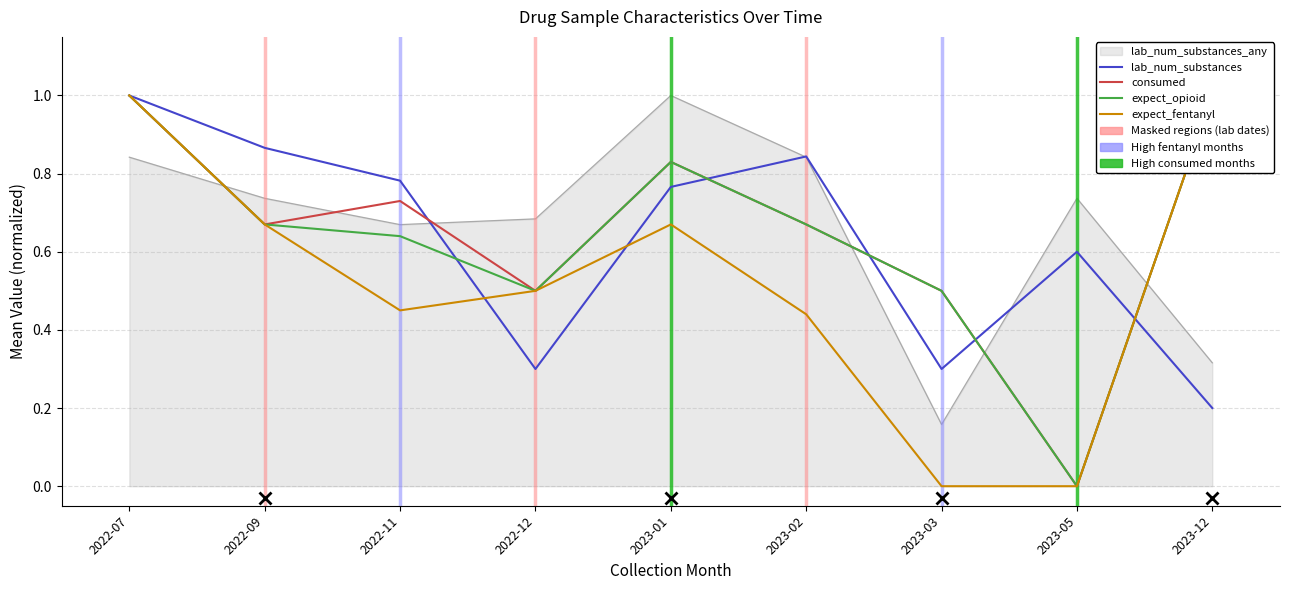

What is the value of the lab_num_substances point at the 5th from the left?

0.8